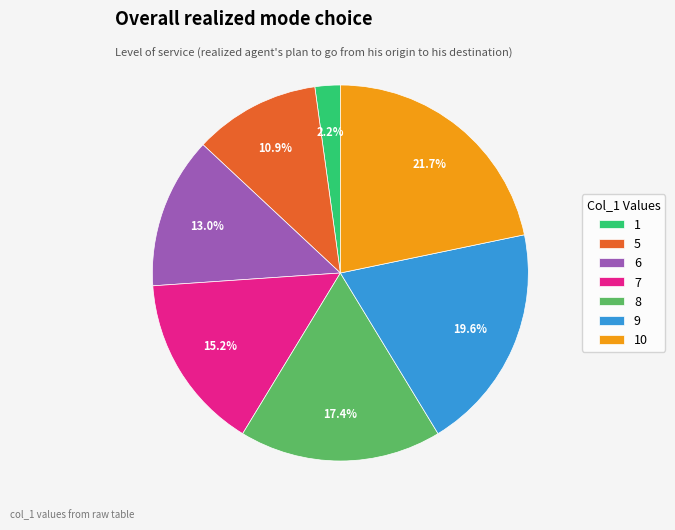

Does 9 represent more than half of the total?

No